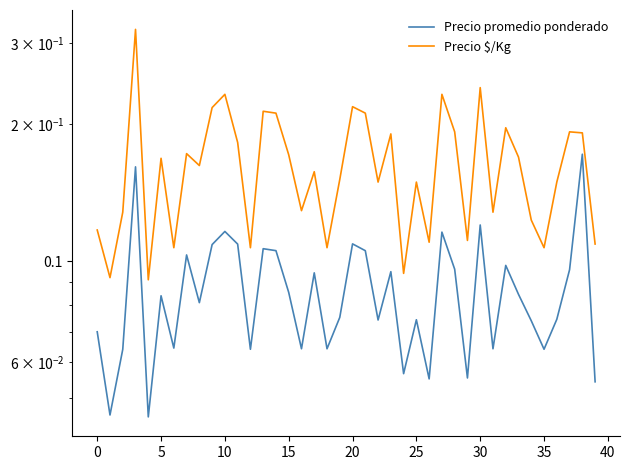

True or false: Precio $/Kg and Precio promedio ponderado intersect in this chart.

False